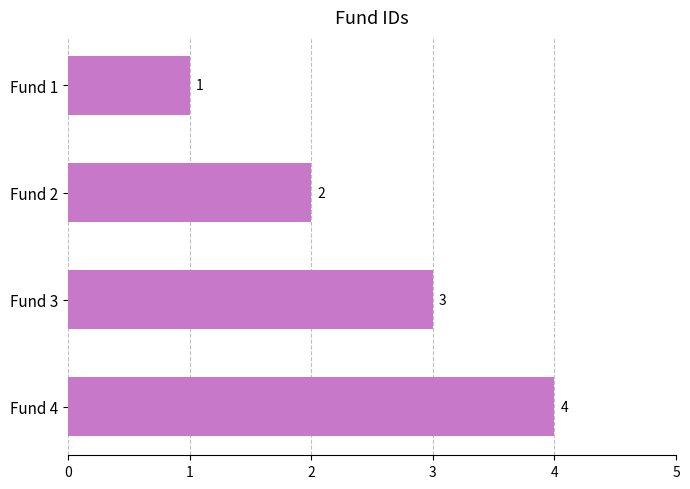

Are the bars grouped side by side (vs. stacked)?

No